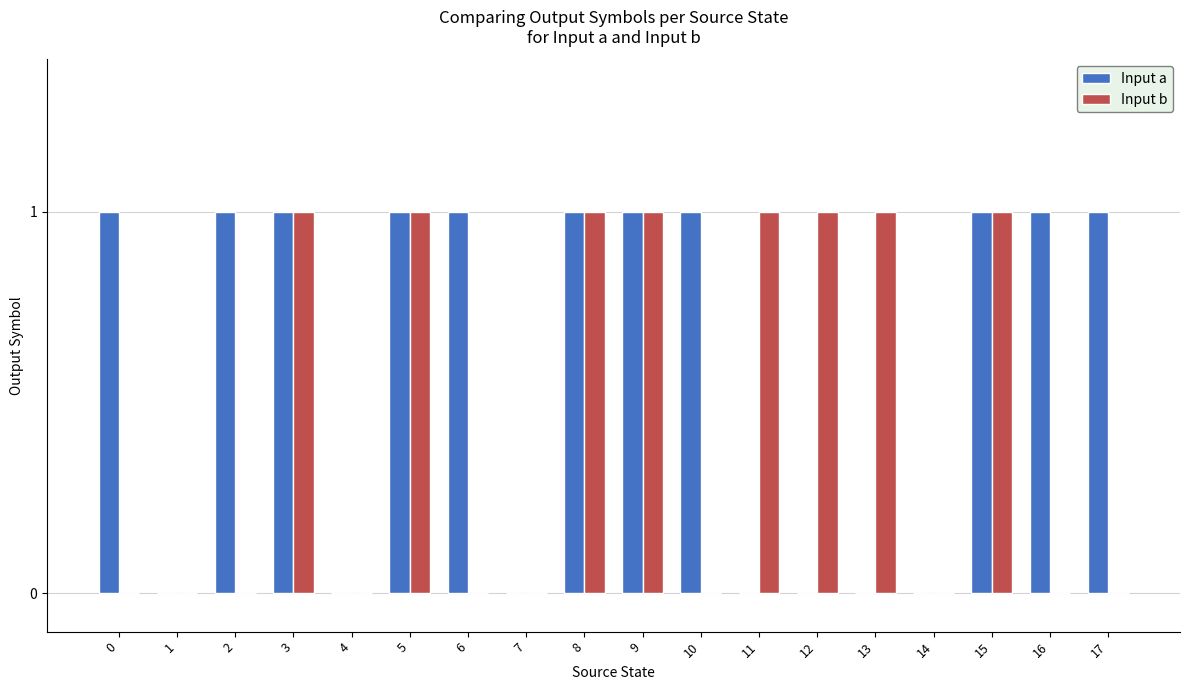

True or false: Input a has a value of 2 at 15.

False